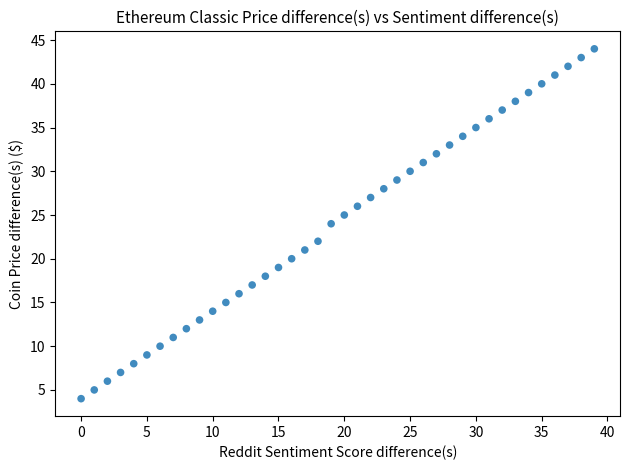

What is the range of Y values (max minus min)?

40